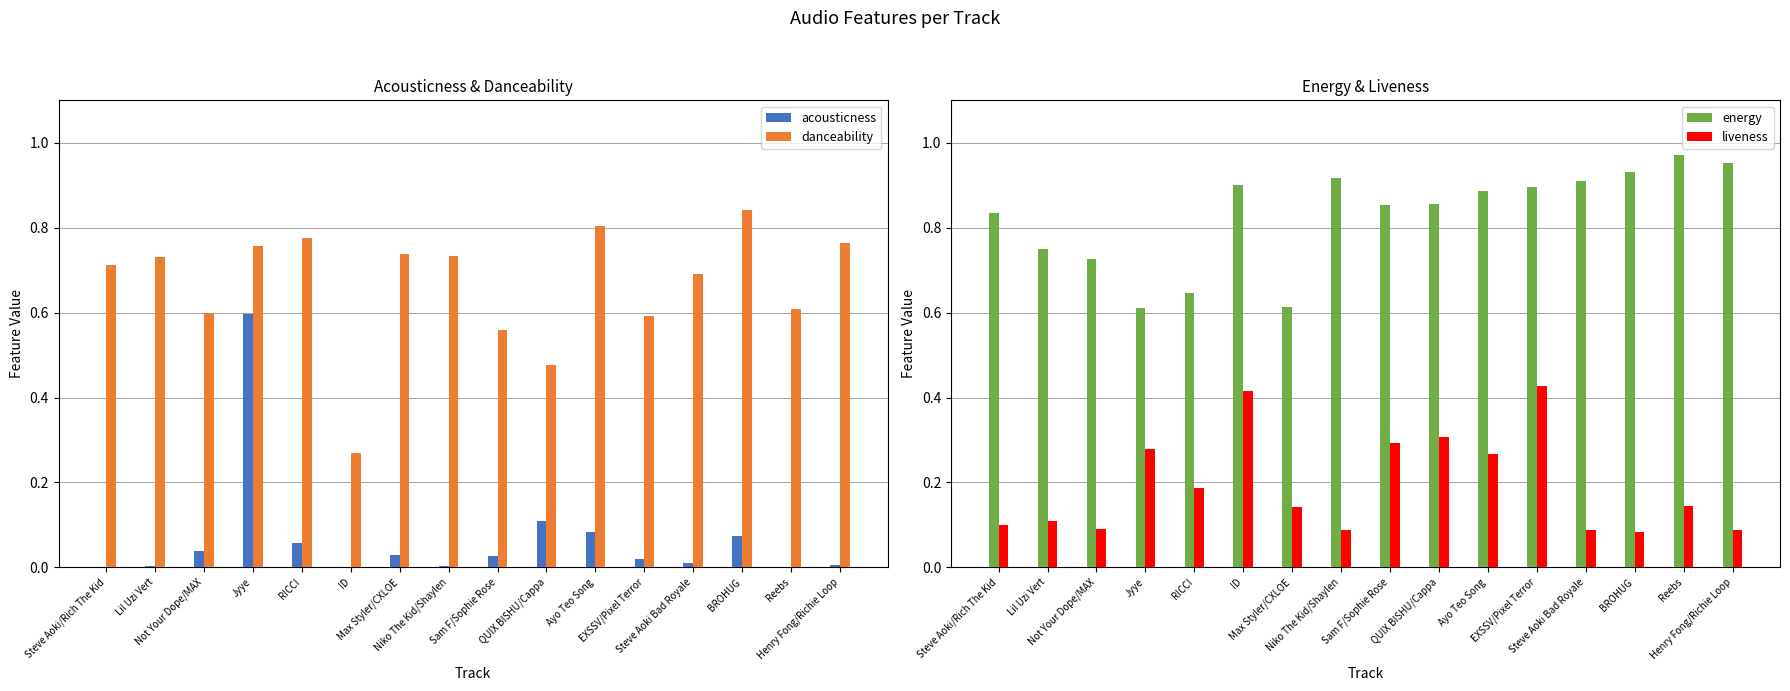

The energy series shows 1.3 at Reebs. True or false?

False